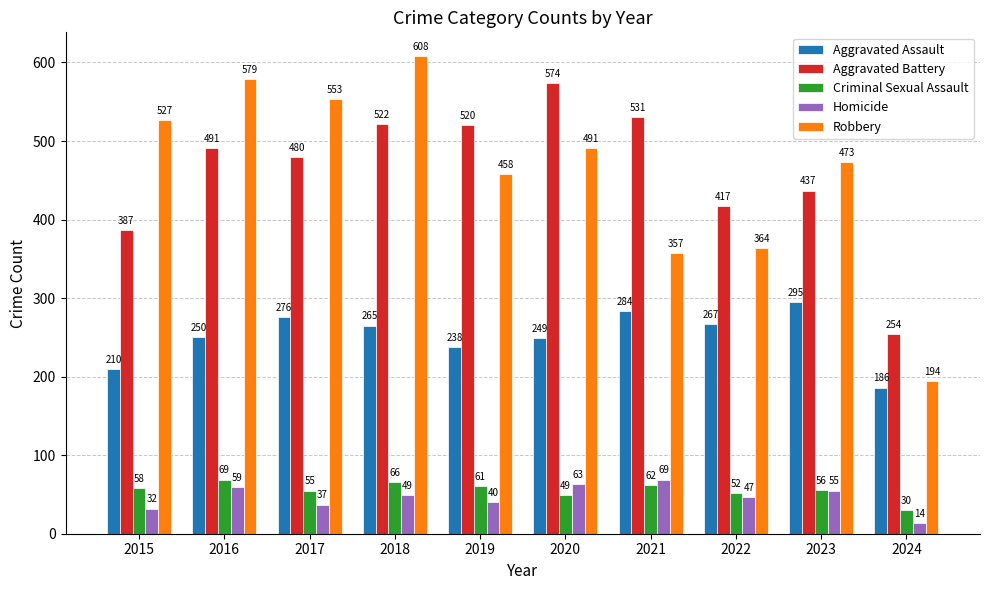

Which series has the largest range (max minus min)?

Robbery